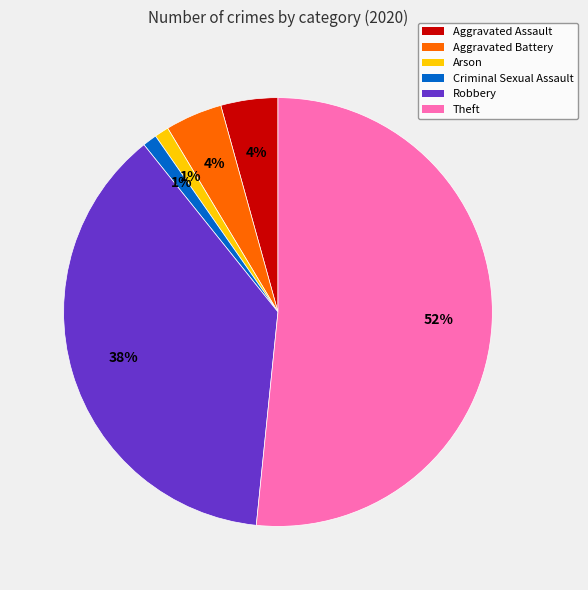

Does Criminal Sexual Assault represent more than half of the total?

No